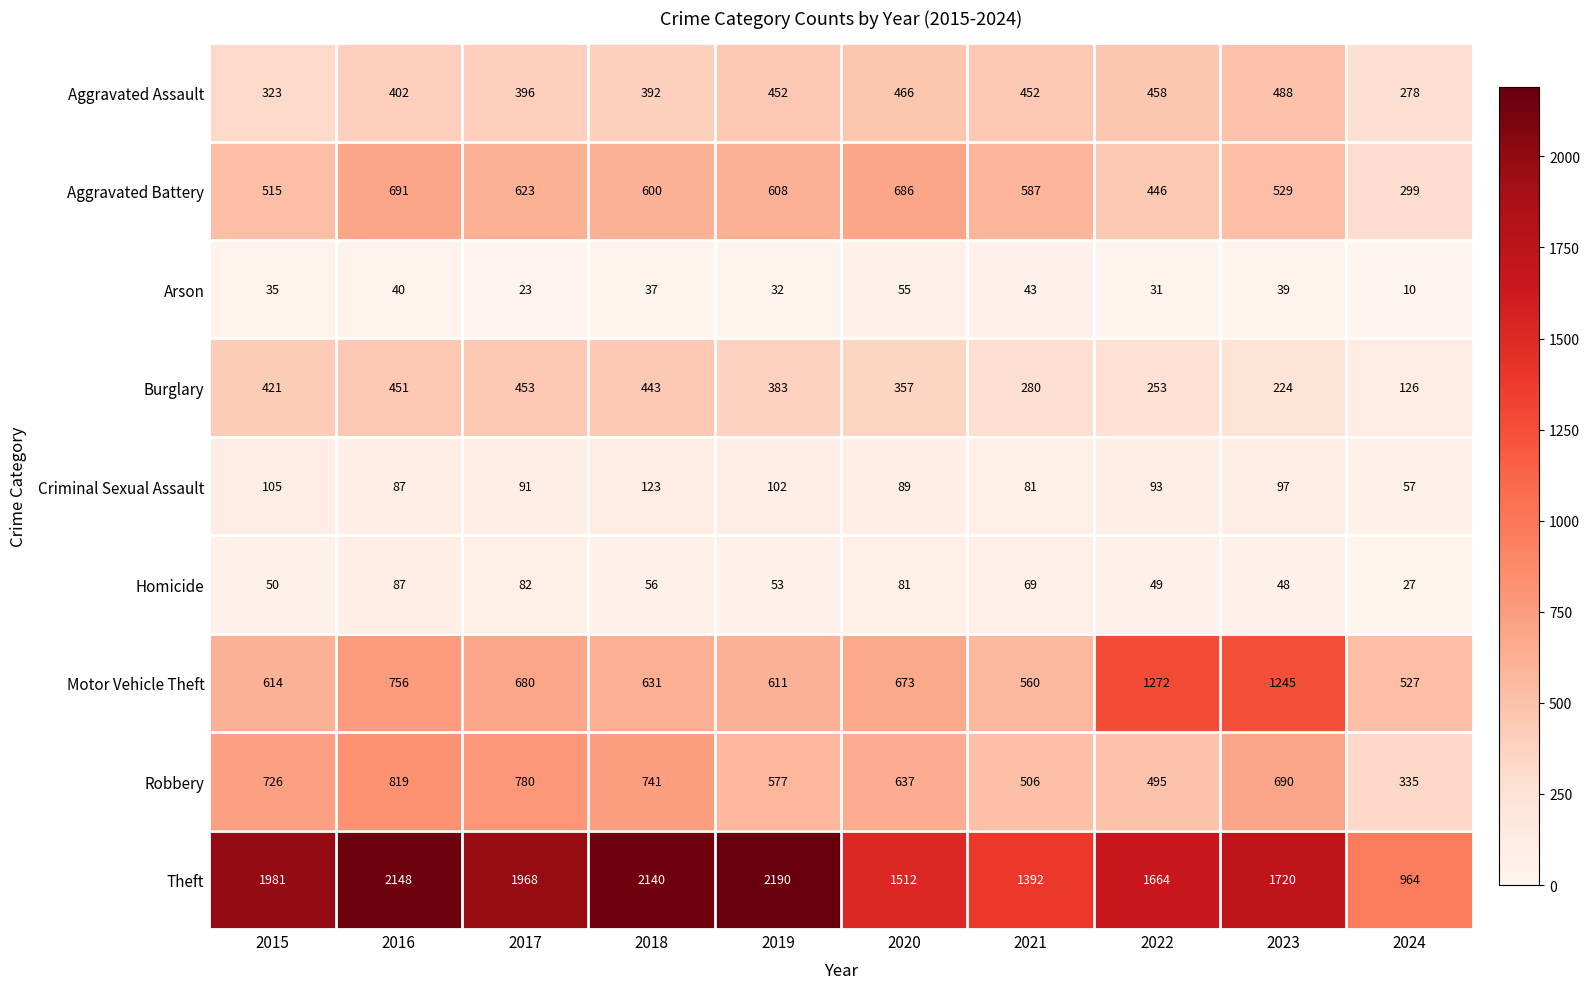

At which category is the sum across all series the highest?

2016